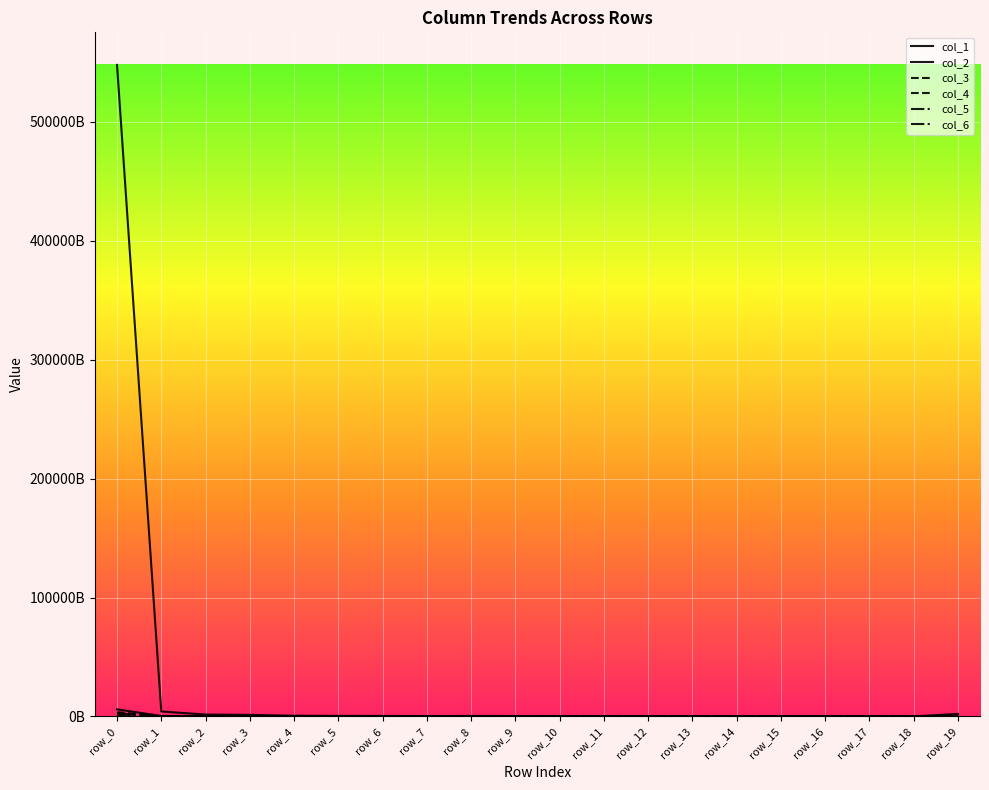

Does the chart have visible grid lines?

Yes